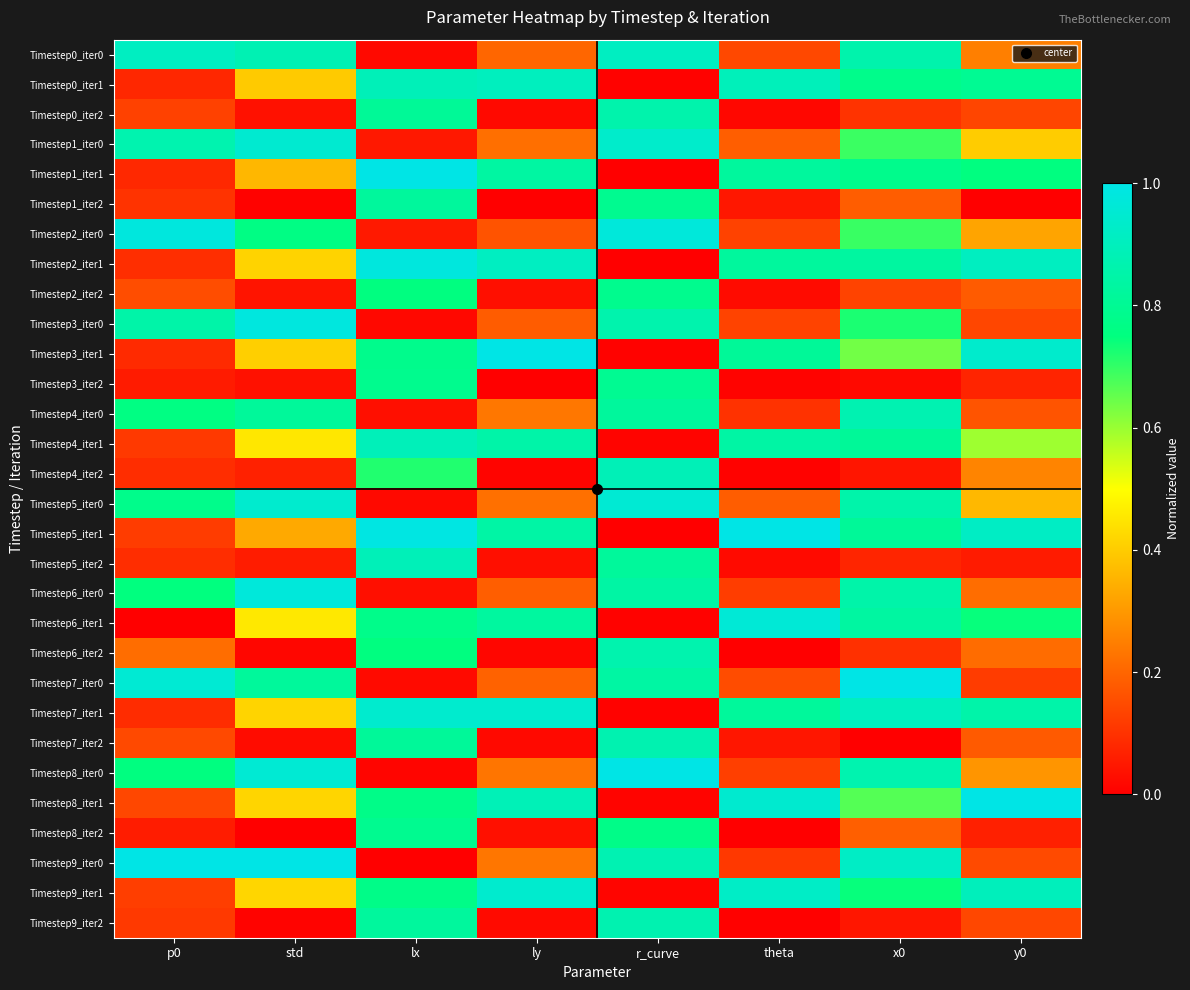

Count the number of categories in the chart.

8